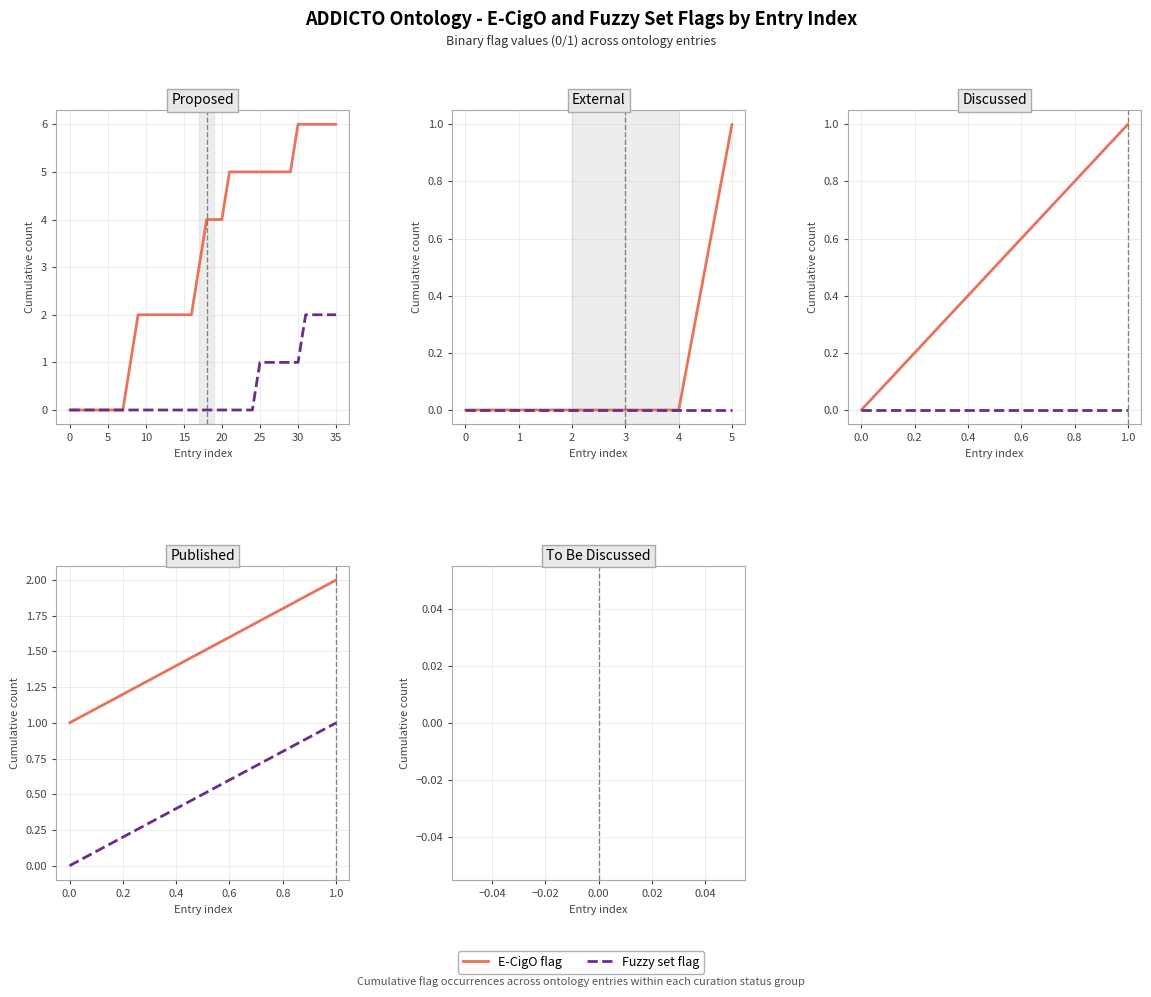

Which series has the largest total across all categories?

E-CigO